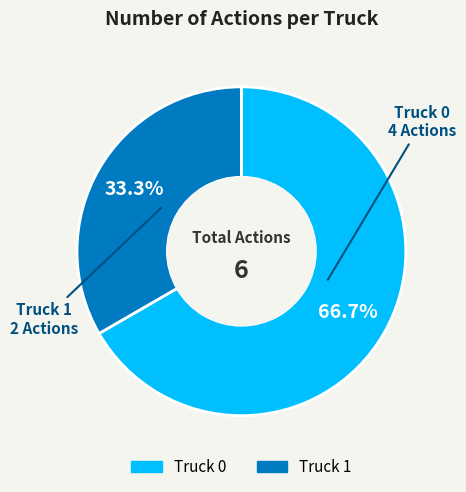

Rank the categories by value from lowest to highest.

Truck 1, Truck 0